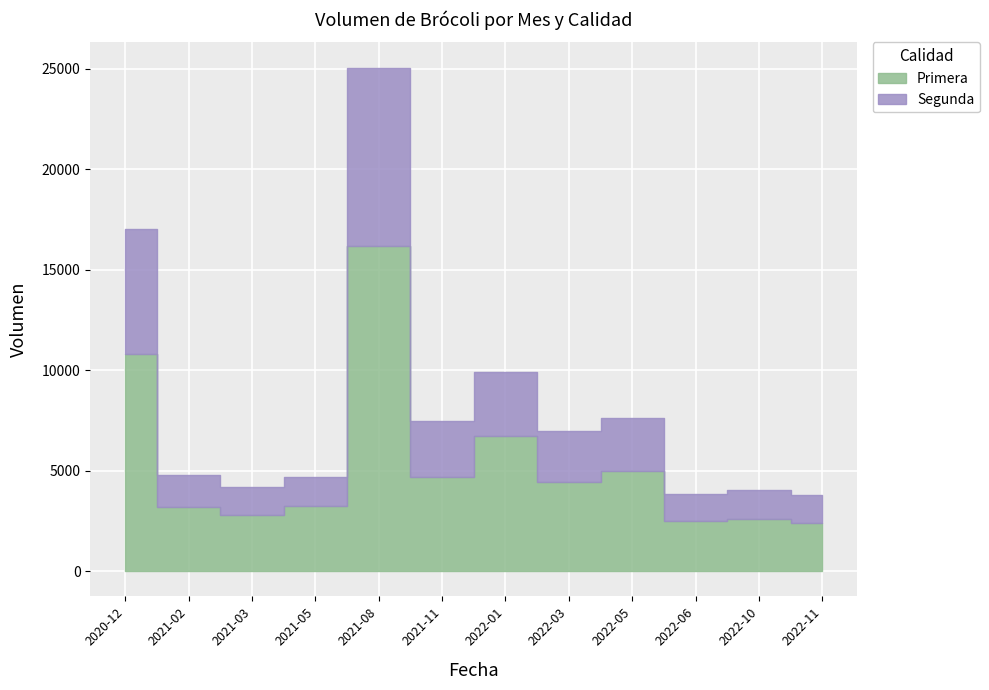

Between 2021-11 and 2022-05, which series saw the biggest shift?

Primera